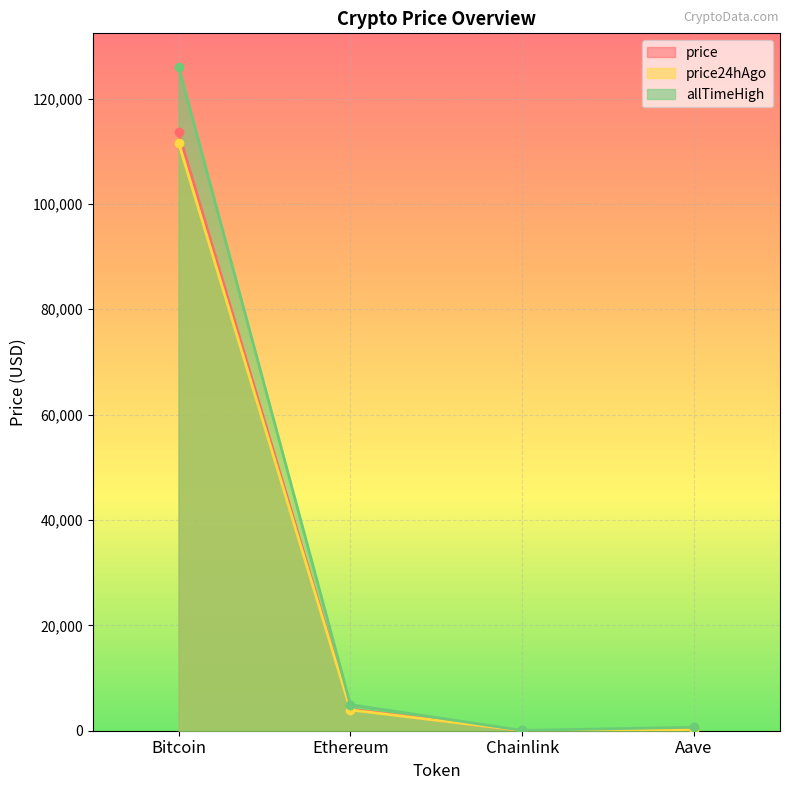

What is the greatest value displayed?

126080.0